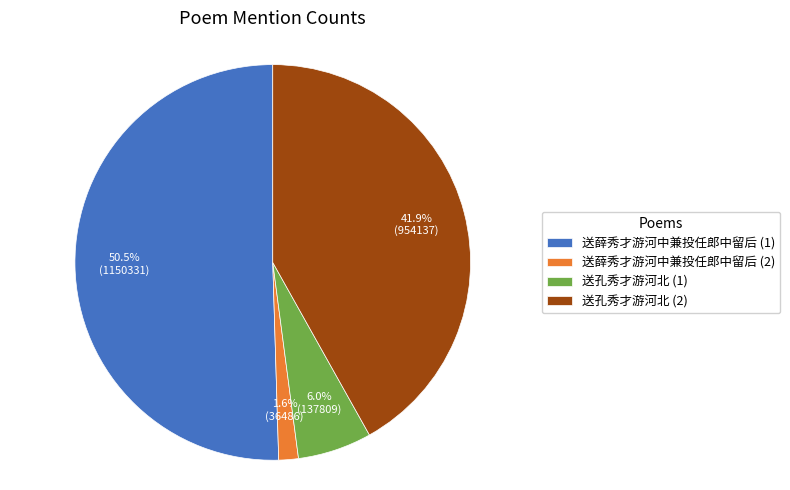

Does 送薛秀才游河中兼投任郎中留后 (1) account for over 50% of the chart?

Yes